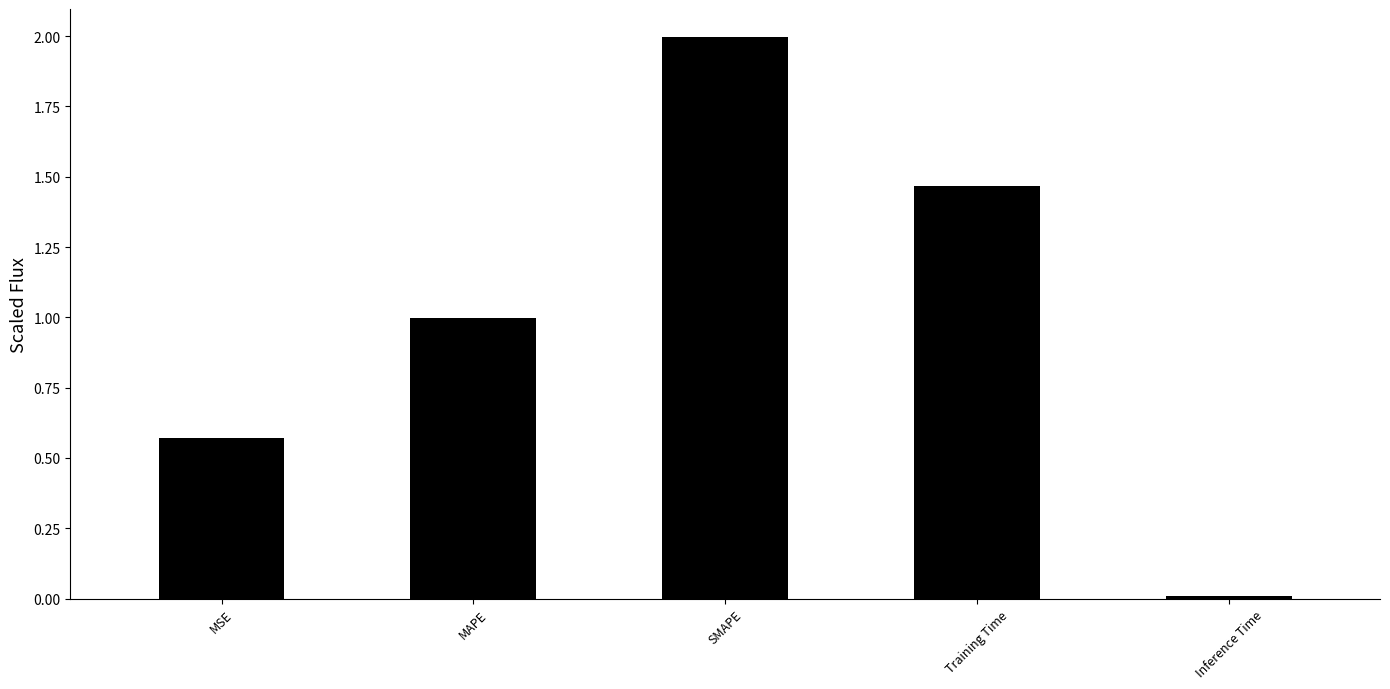

The chart shows a value of 0.4 at MSE. True or false?

False